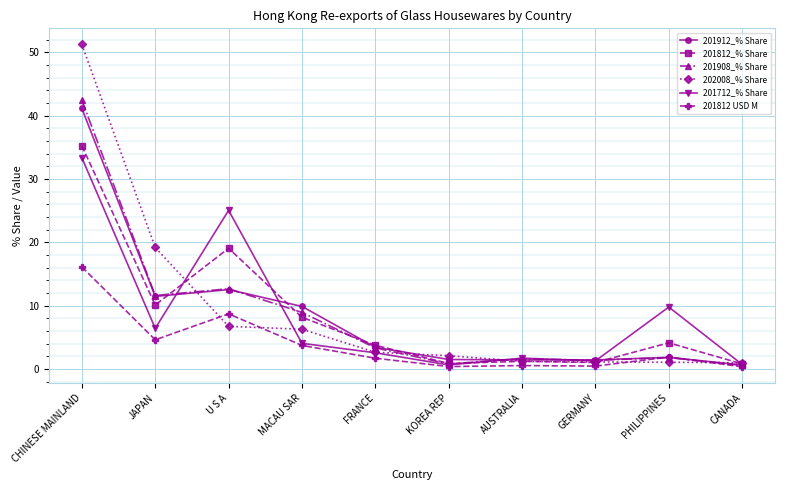

List the series in order of their peak value, lowest first.

201812 USD M, 201712_% Share, 201812_% Share, 201912_% Share, 201908_% Share, 202008_% Share